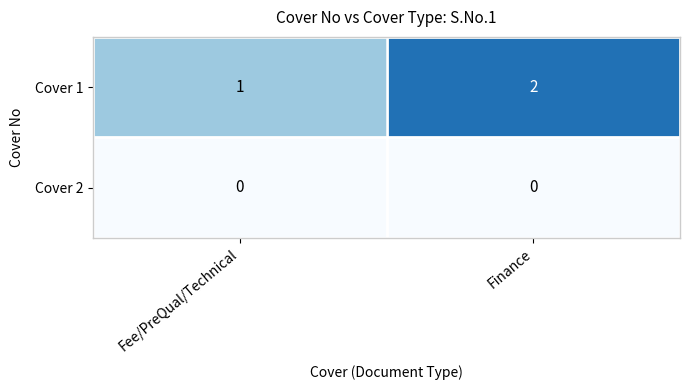

Which series has the largest range (max minus min)?

Cover 1